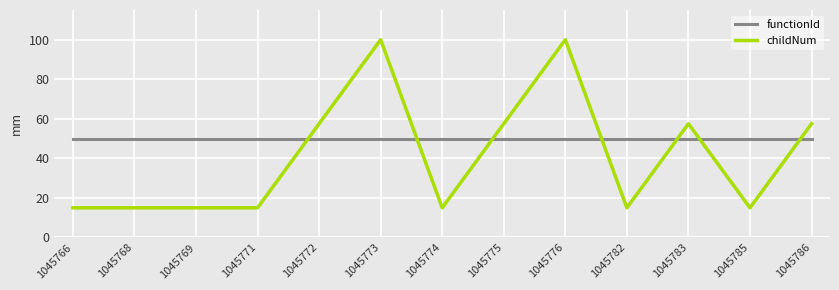

What is the spread (max minus min) of values at 1045769?

35.0